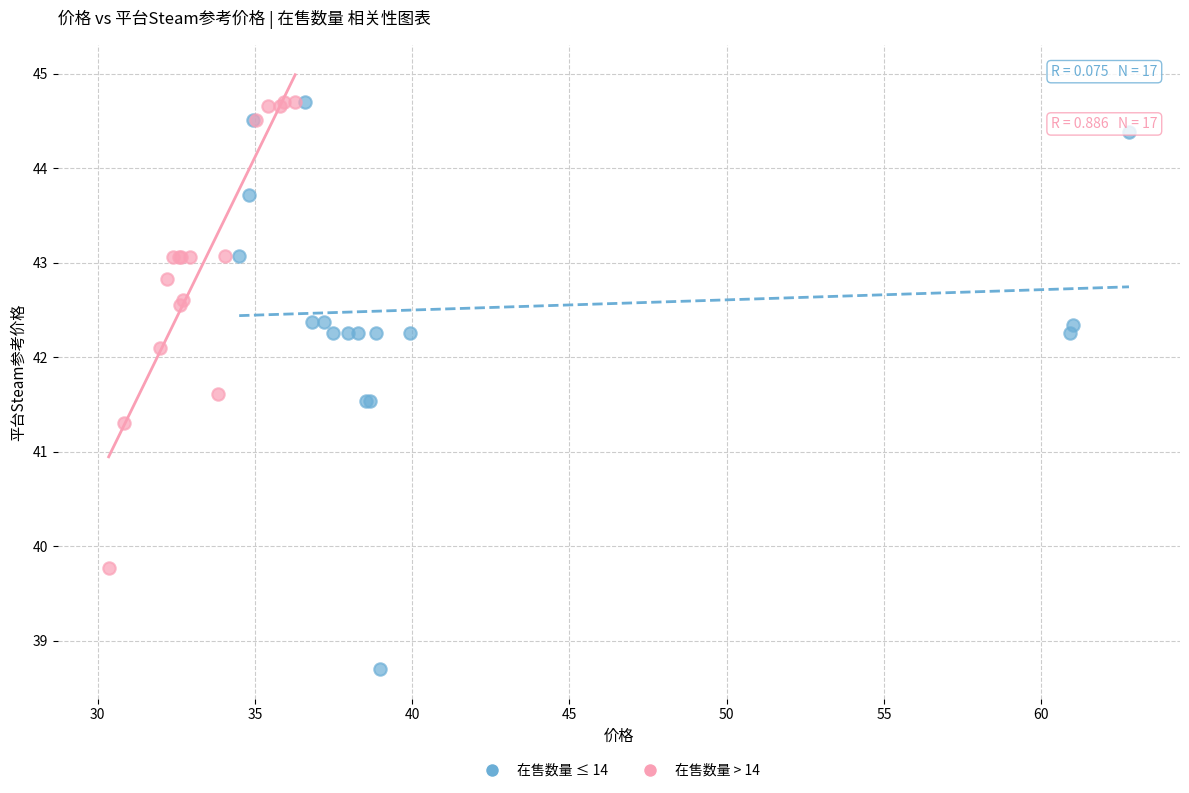

What are all the series names shown in the legend?

在售数量 ≤ 14, 在售数量 > 14